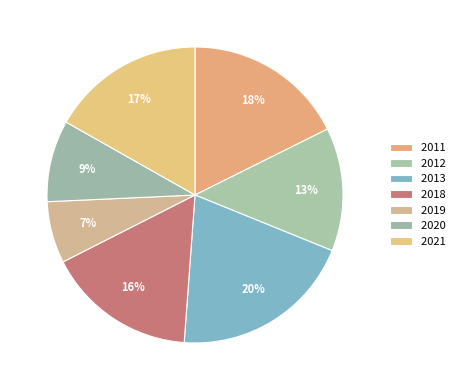

The 2011 slice represents 28% of the pie. True or false?

False